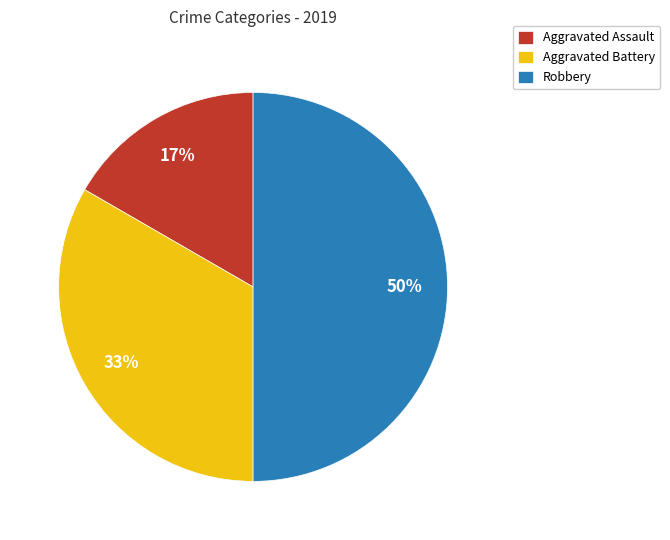

Do Aggravated Battery and Robbery together represent more than half of the pie?

Yes